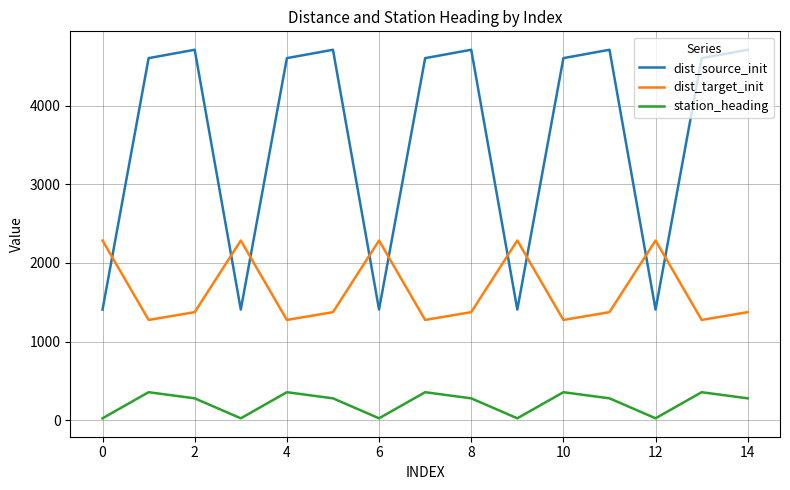

Reading left to right, what are all the values shown in this chart?

dist_source_init: 1406.6	4606.7	4713.3	1406.6	4606.7	4713.3	1406.6	4606.7	4713.3	1406.6	4606.7	4713.3	1406.6	4606.7	4713.3
dist_target_init: 2285.3	1274.6	1373.7	2285.3	1274.6	1373.7	2285.3	1274.6	1373.7	2285.3	1274.6	1373.7	2285.3	1274.6	1373.7
station_heading: 22.8	354.9	276.7	22.8	354.9	276.7	22.8	354.9	276.7	22.8	354.9	276.7	22.8	354.9	276.7